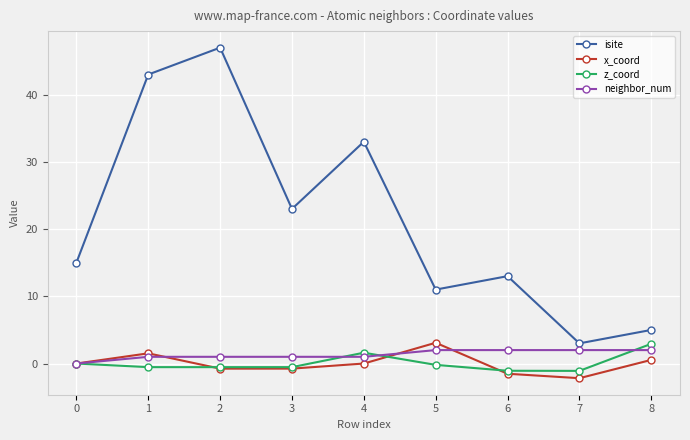

Which series changed the most between 5 and 6?

x_coord